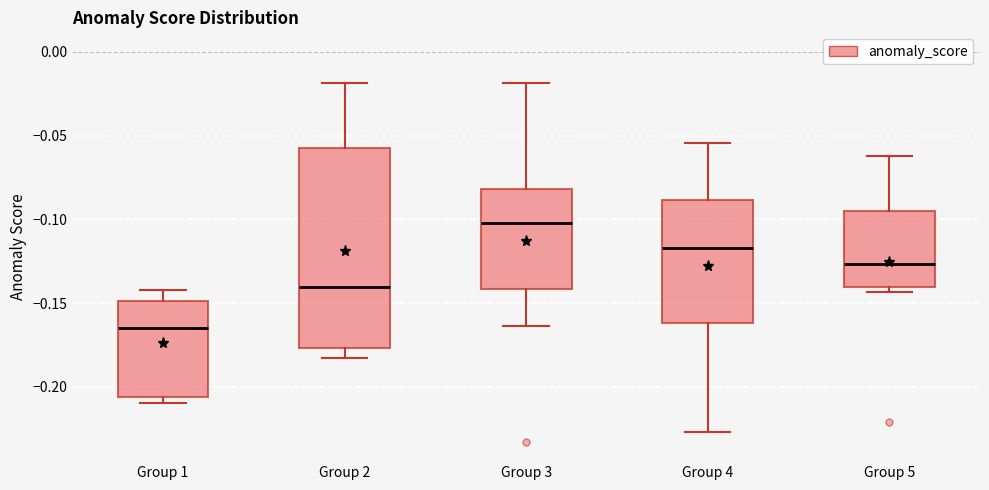

Which box's median line is the highest?

Group 3